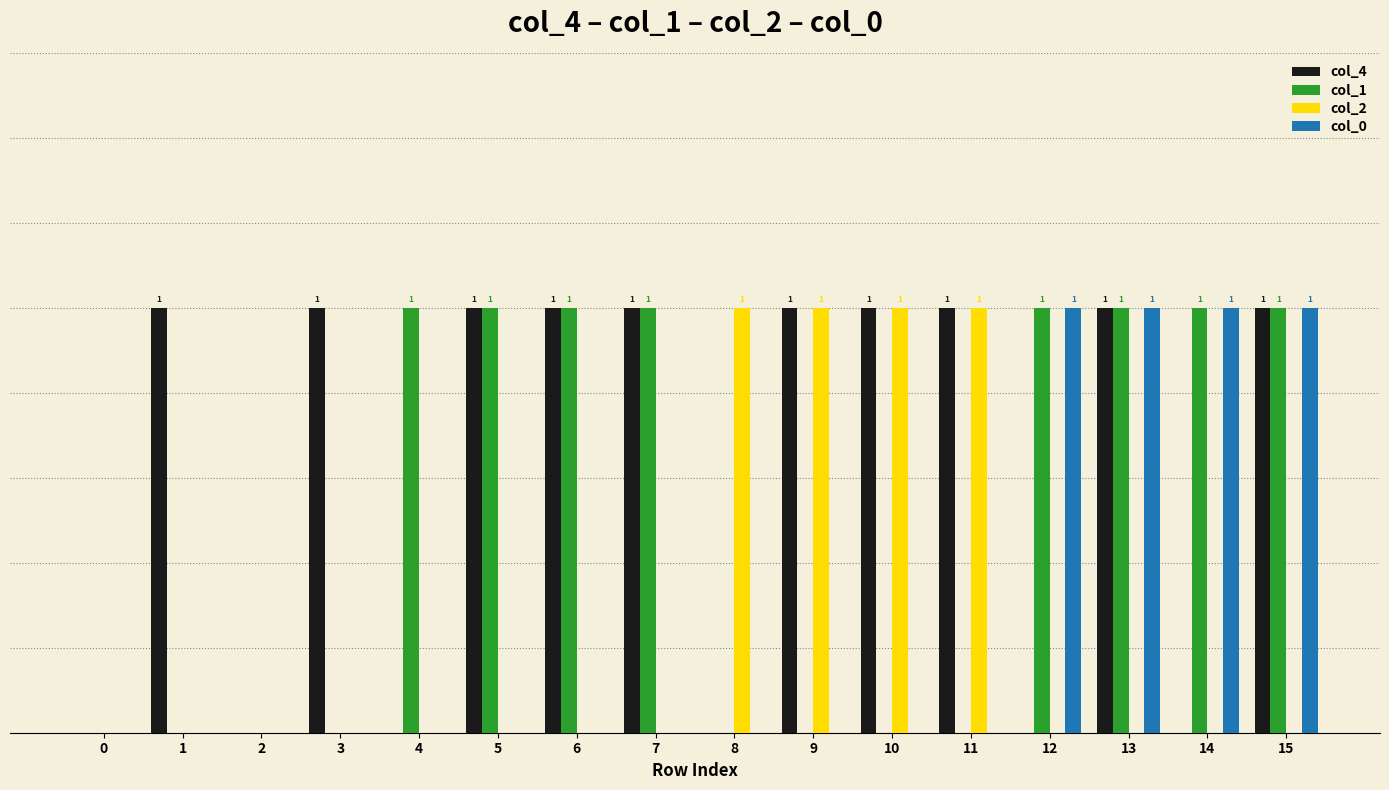

Are the bars horizontal?

No